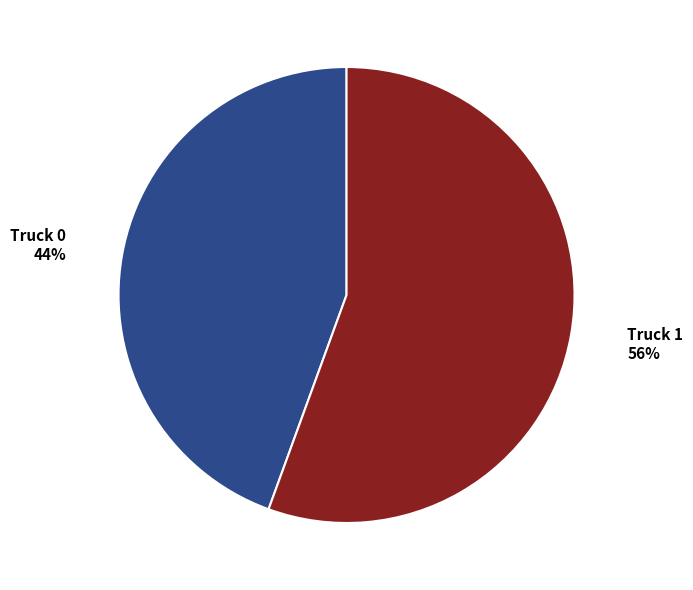

Which category has the smallest portion of the pie?

Truck 0